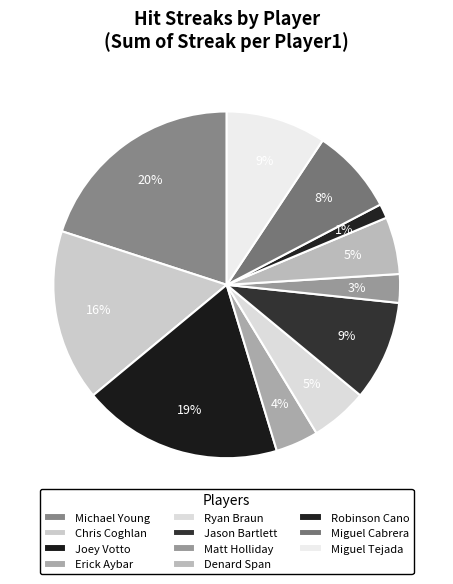

How many segments does this pie chart have?

11